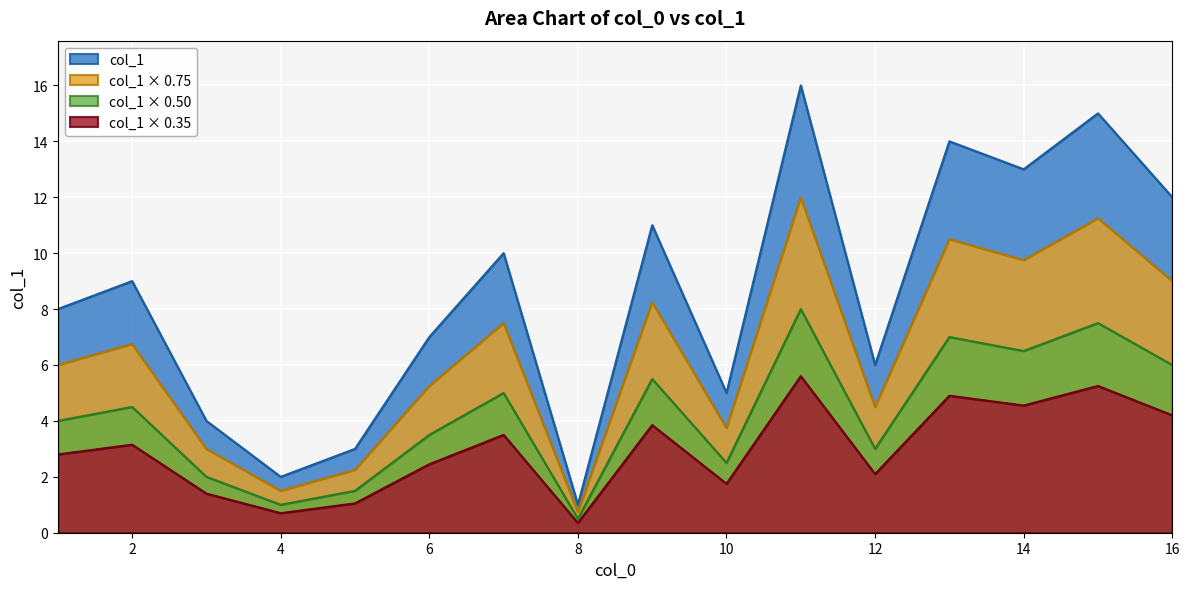

Which series has the largest total across all categories?

col_1